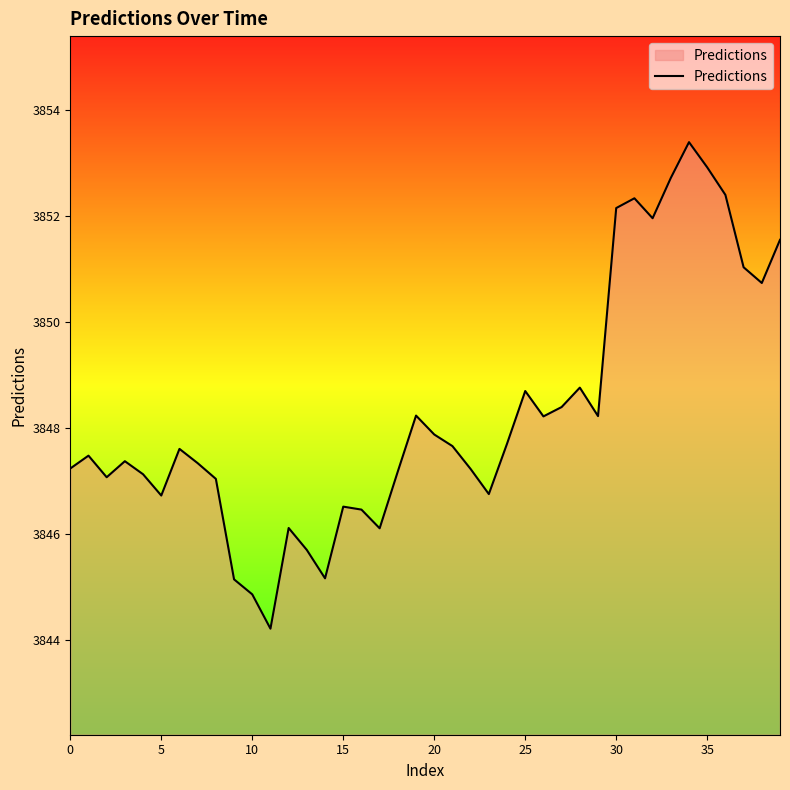

What is the smallest value displayed?

3844.2